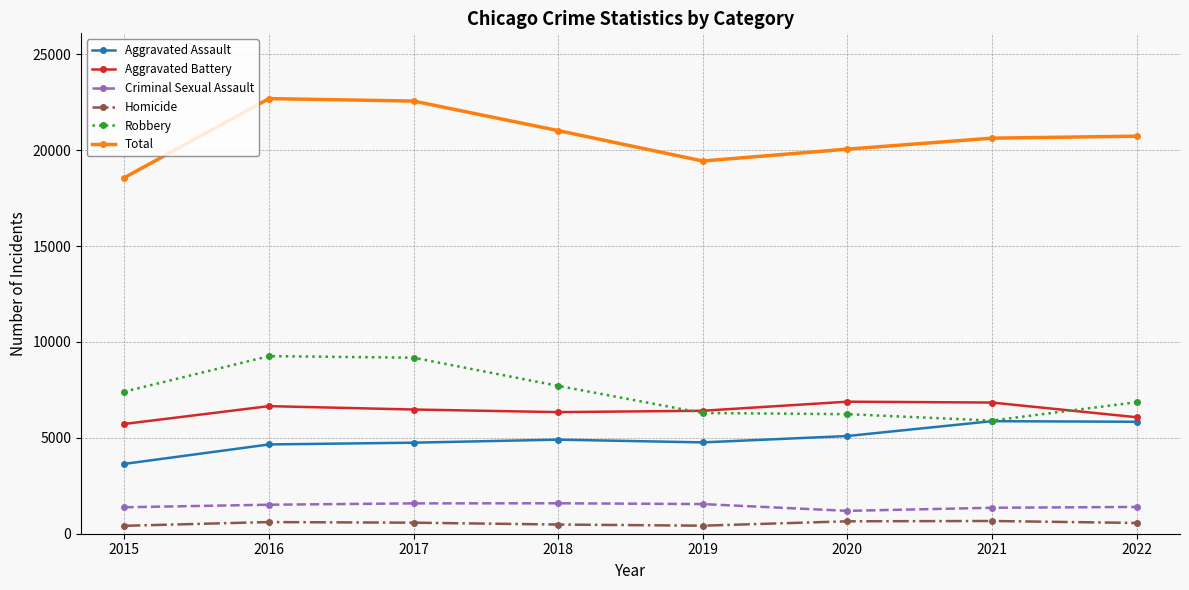

What is the difference between the second highest and minimum values in the Criminal Sexual Assault series?

390